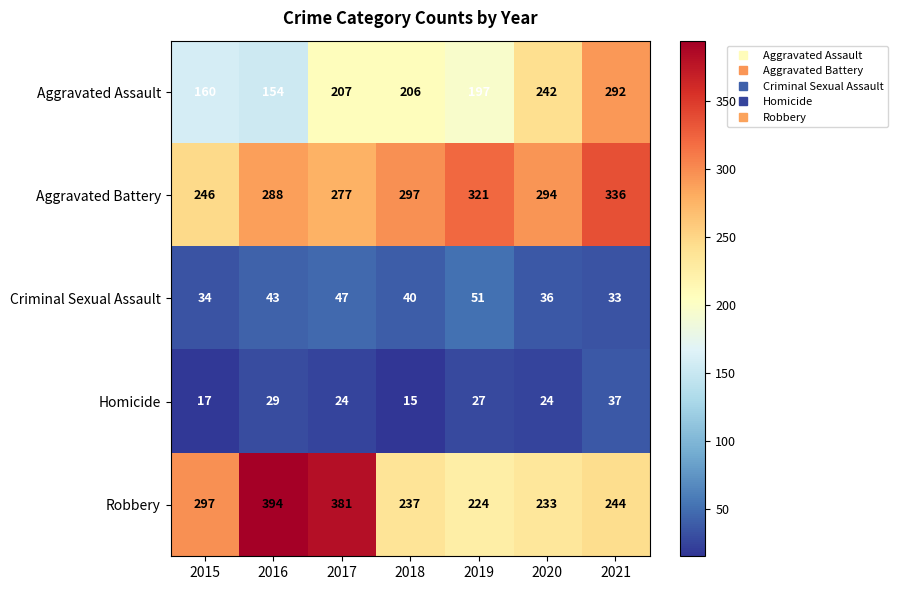

What is the difference between the second highest and minimum values in the Homicide series?

14